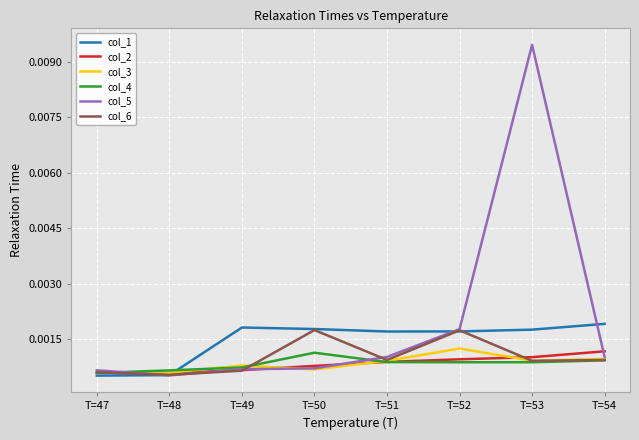

How many categories are shown in the chart?

8